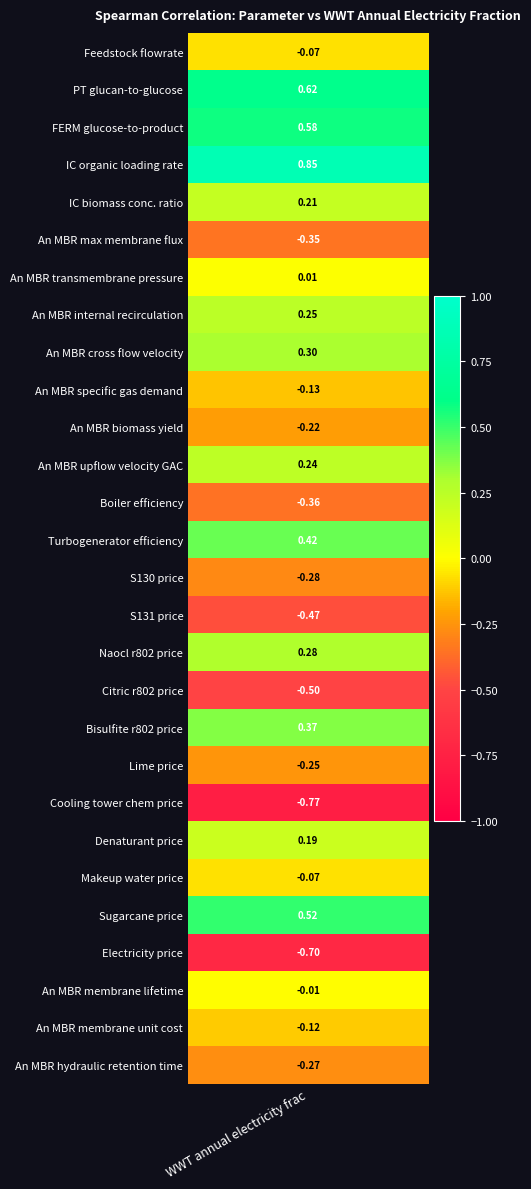

Reading left to right, list all the values displayed in this chart.

-0.1	0.6	0.6	0.9	0.2	-0.3	0.0	0.2	0.3	-0.1	-0.2	0.2	-0.4	0.4	-0.3	-0.5	0.3	-0.5	0.4	-0.2	-0.8	0.2	-0.1	0.5	-0.7	-0.0	-0.1	-0.3